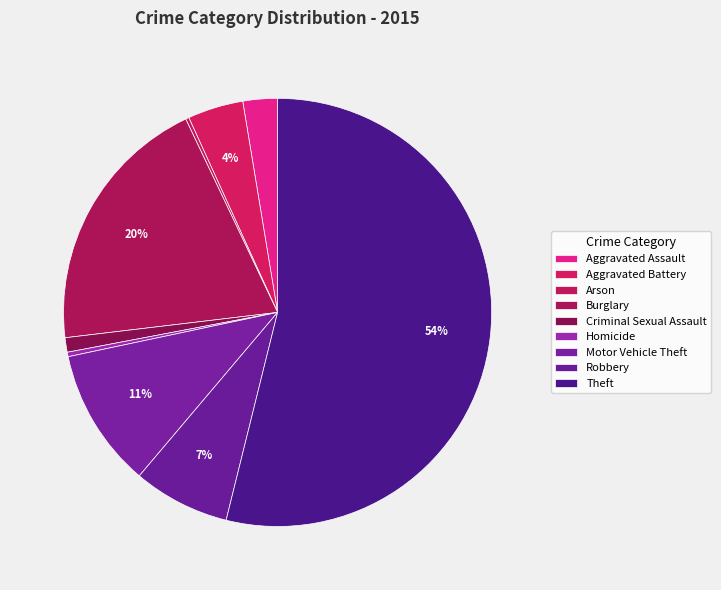

Is it true that Aggravated Battery is 4% of the pie?

True